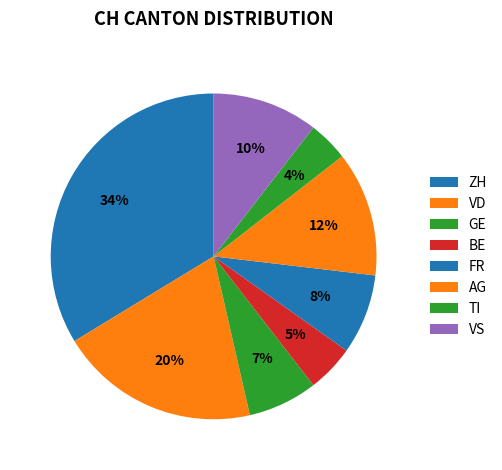

How many segments does this pie chart have?

8